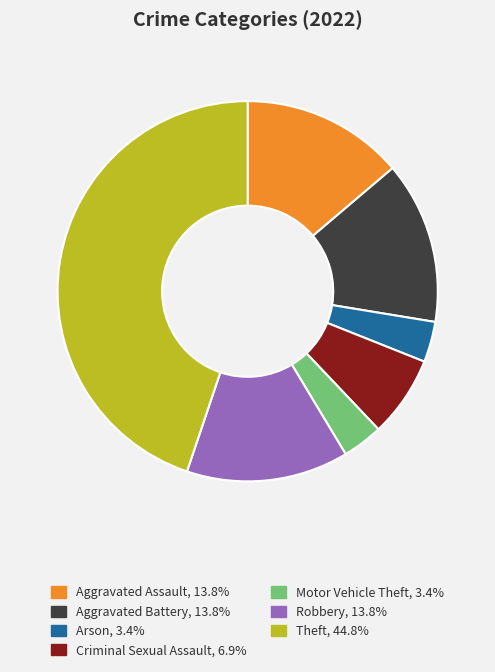

Is there any slice that represents more than half of the pie?

No